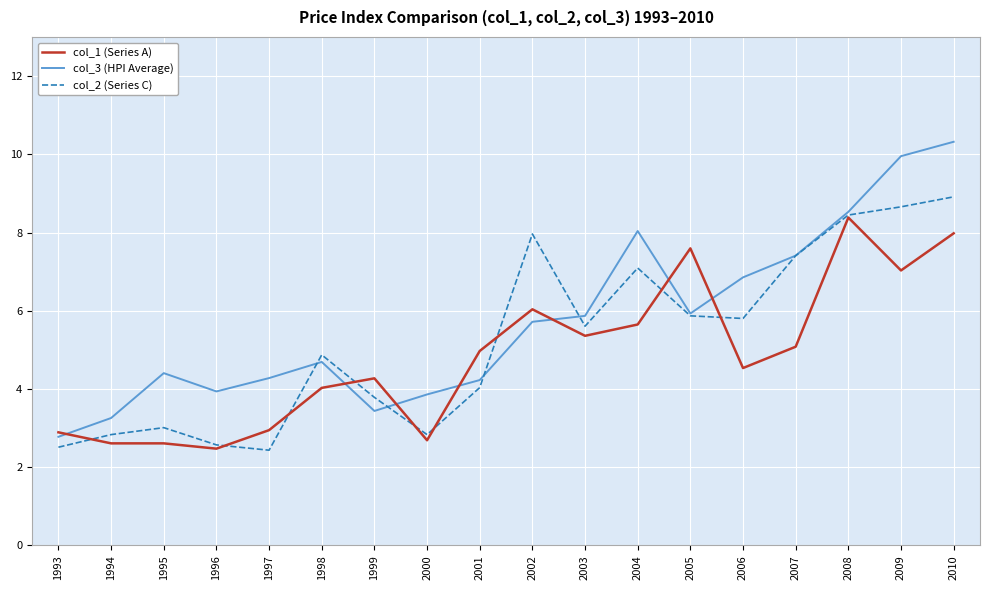

Is it true that col_1 (Series A) equals 4.5 at 2006?

True